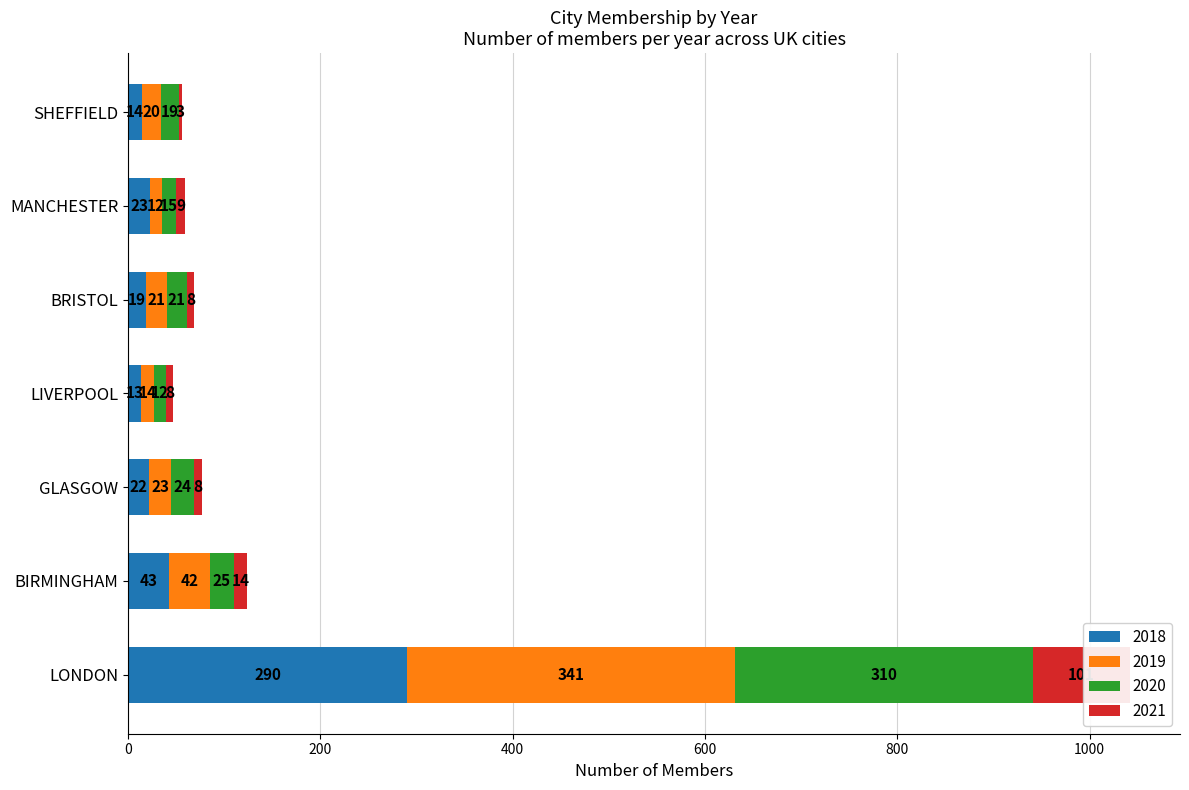

Between LIVERPOOL and BIRMINGHAM, which is larger?

BIRMINGHAM